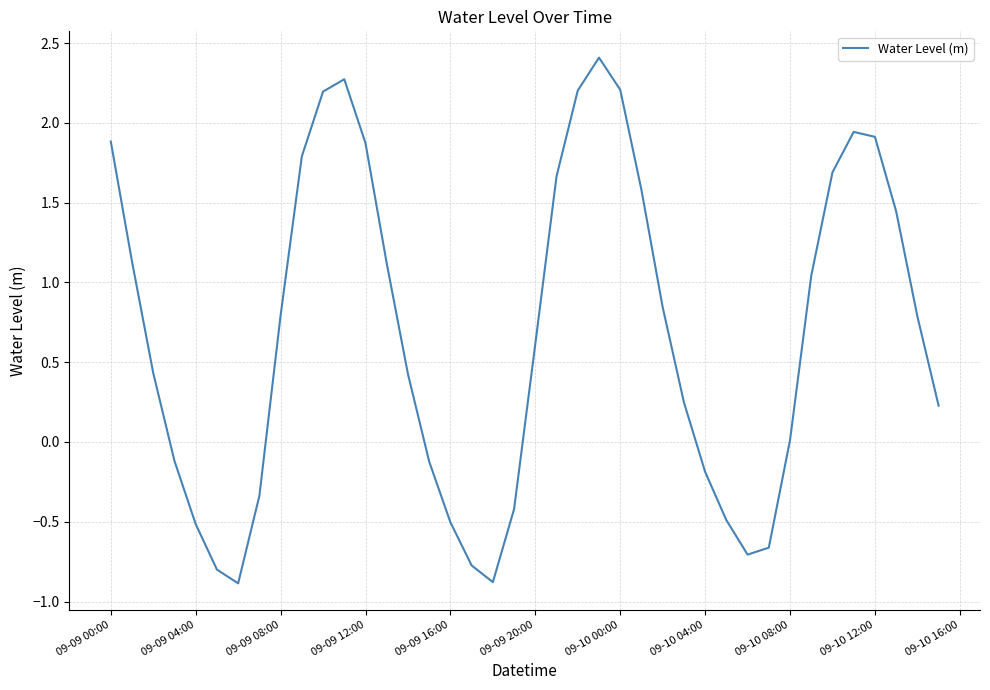

What is the greatest value displayed?

2.4